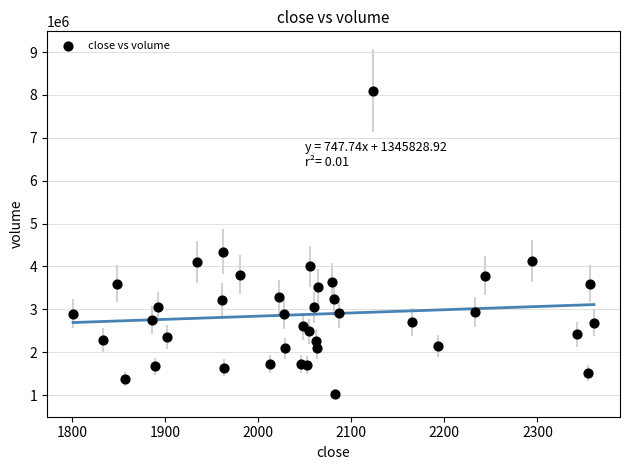

What Y value in the scatter plot is closest to 4564793?

4348334.6